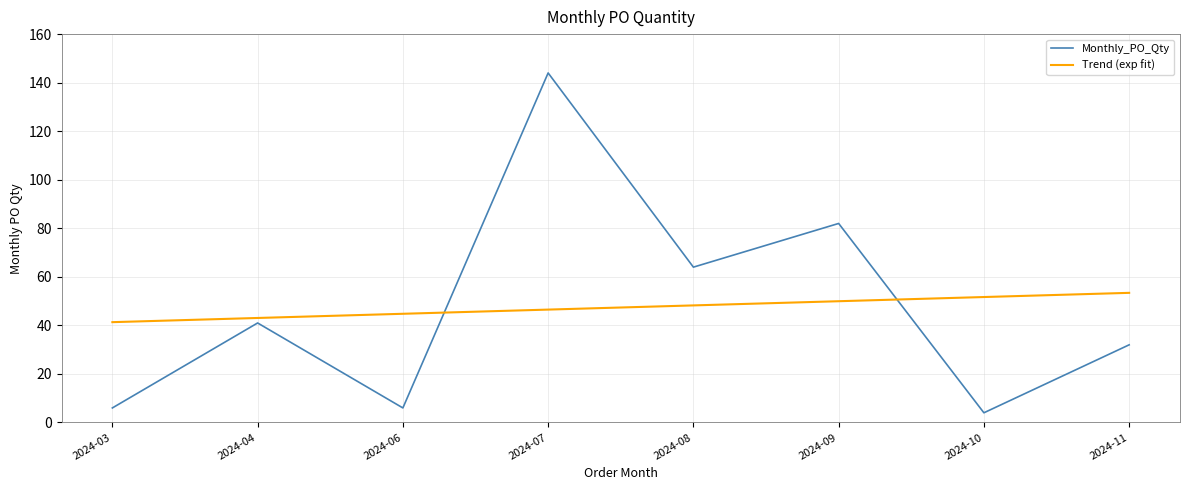

What is the total value across all series at 2024-08?

112.2